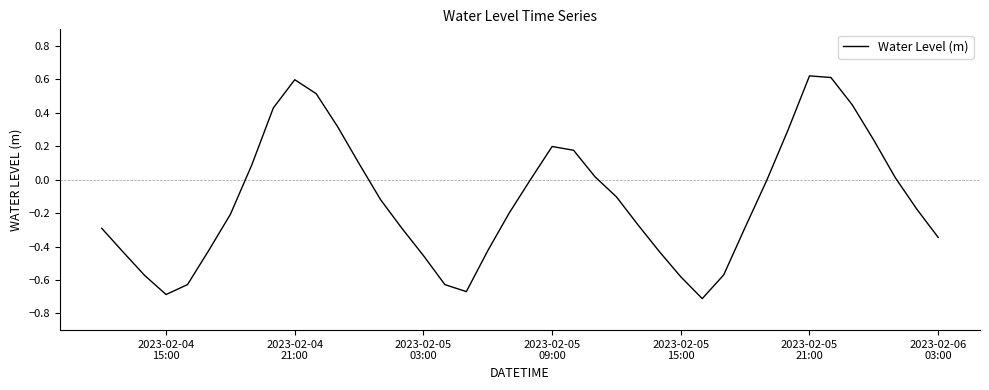

Count the number of data series in this chart.

1